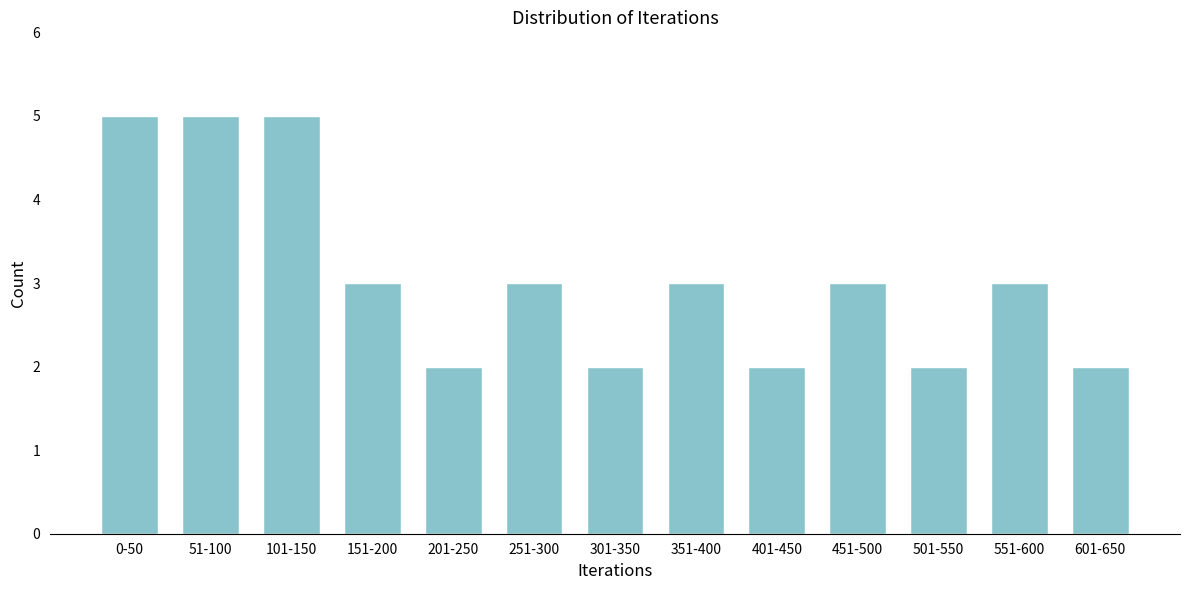

Reading left to right, transcribe all the data shown in this chart.

5	5	5	3	2	3	2	3	2	3	2	3	2